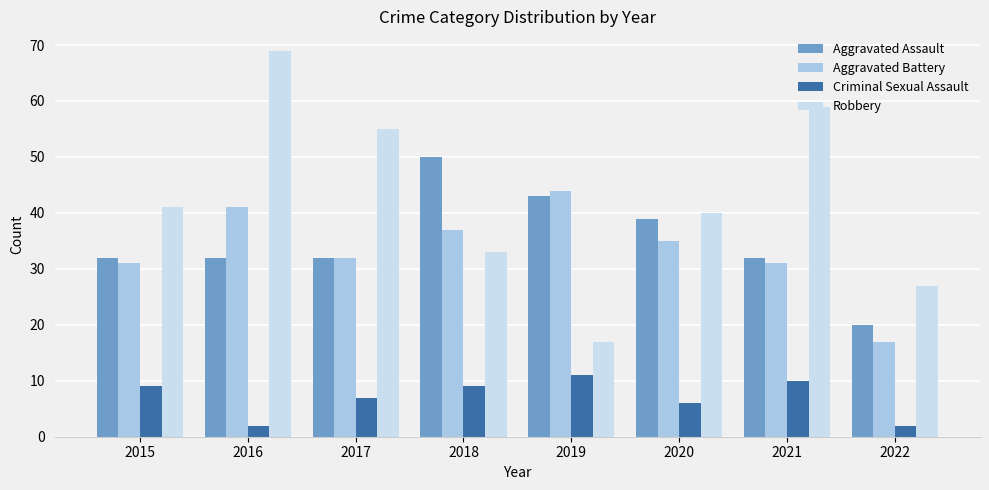

What is the greatest value displayed?

69